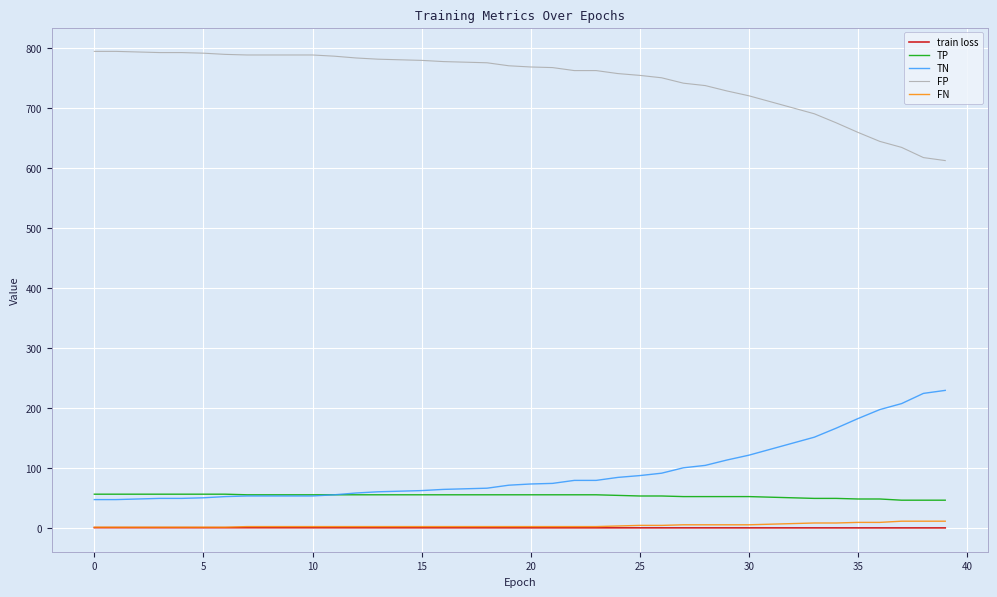

True or false: FN and TN cross at least once.

False